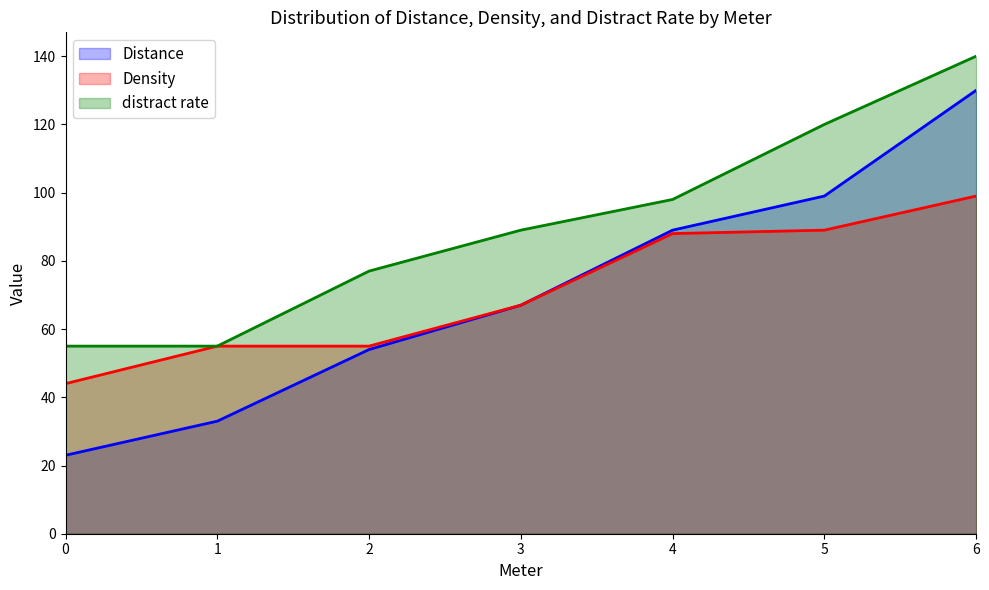

True or false: Density has more than 2 interior local peaks.

False